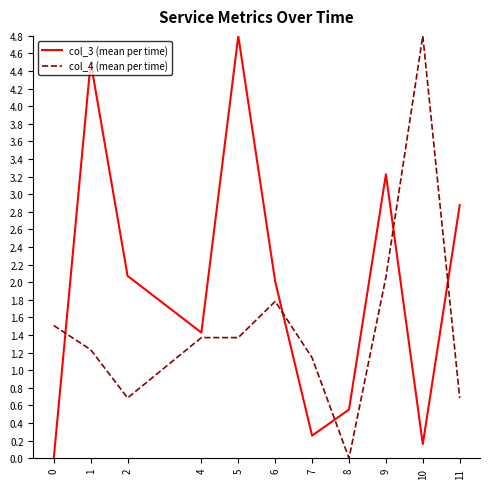

What is the maximum value shown in the chart?

4.8